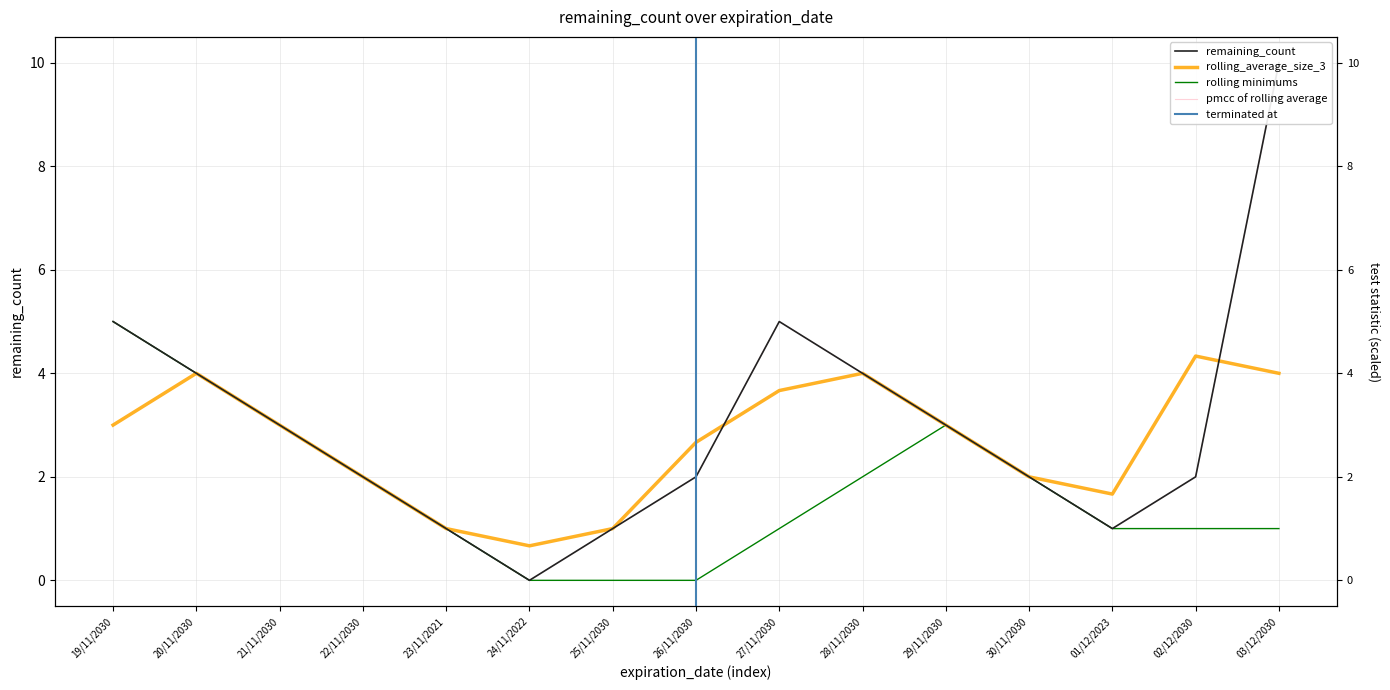

Reading left to right, list all the values displayed in this chart.

19/11/2030=5	20/11/2030=4	21/11/2030=3	22/11/2030=2	23/11/2021=1	24/11/2022=0	25/11/2030=1	26/11/2030=2	27/11/2030=5	28/11/2030=4	29/11/2030=3	30/11/2030=2	01/12/2023=1	02/12/2030=2	03/12/2030=10